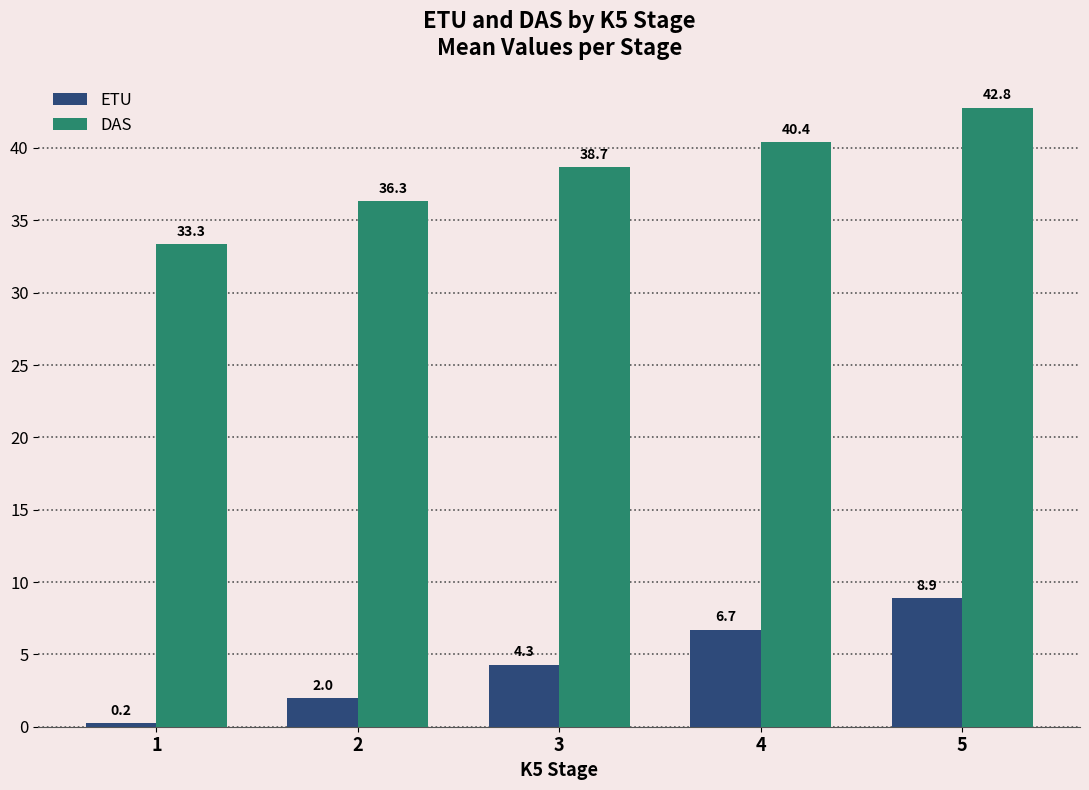

True or false: ETU has a value of 2.0 at 2.

True